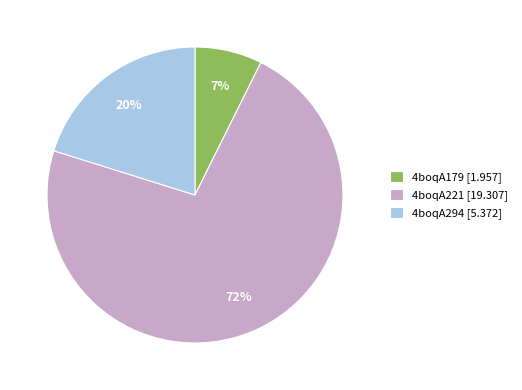

To the nearest percent, what portion does 4boqA179 represent?

7%